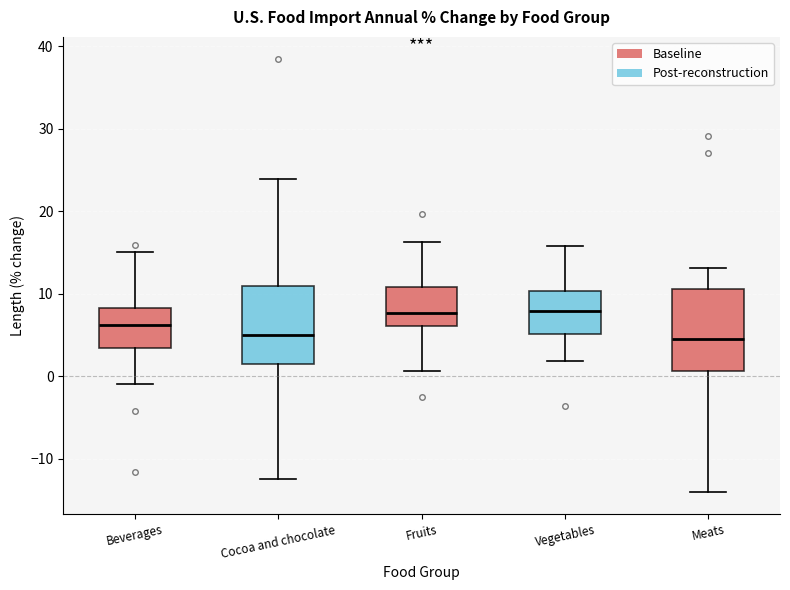

Reading left to right, transcribe this box plot: for each box, give where its median line is, the range the box spans, and where its two whiskers end, as read against the y-axis. The values are not printed on the chart, so give them approximately, as read against the axis.

Beverages: median 6, box 3 to 8, whiskers -1 to 15
Cocoa and chocolate: median 5, box 2 to 11, whiskers -12 to 24
Fruits: median 8, box 6 to 11, whiskers 1 to 16
Vegetables: median 8, box 5 to 10, whiskers 2 to 16
Meats: median 5, box 1 to 11, whiskers -14 to 13